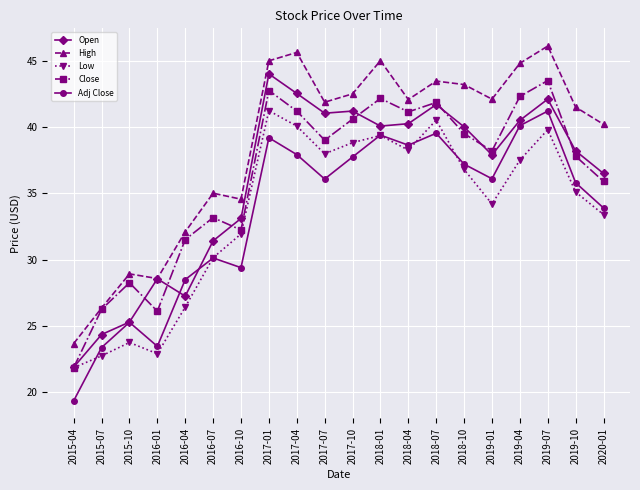

Count the number of categories in the chart.

20